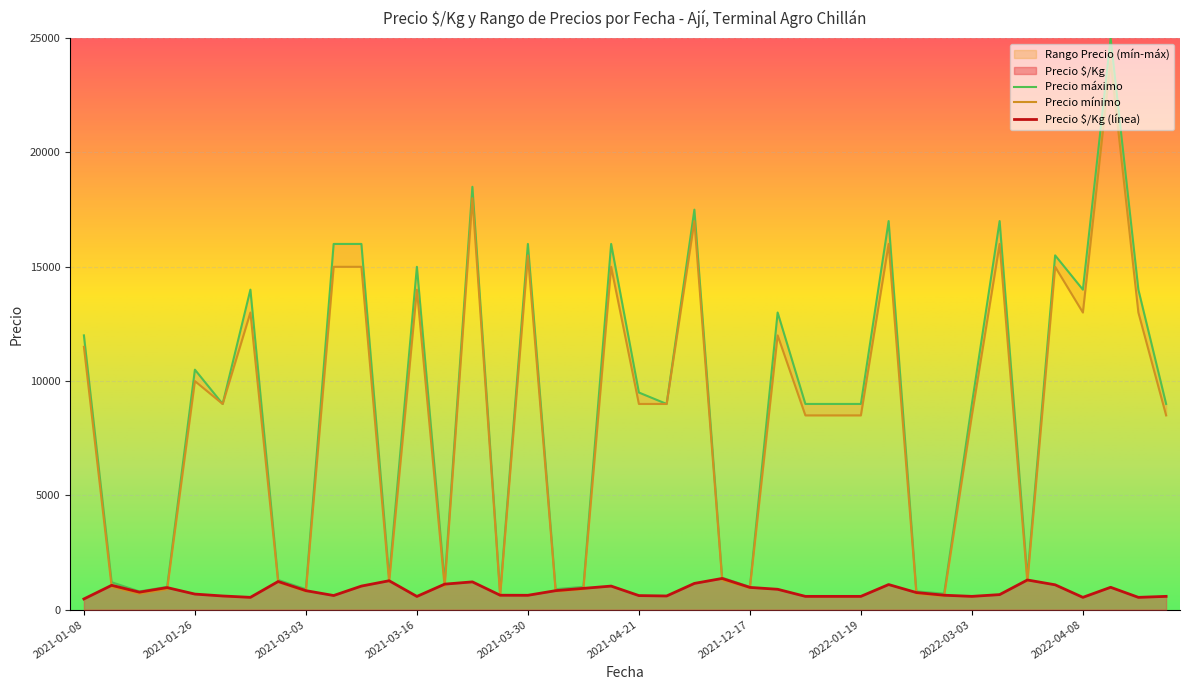

Count the number of data series in this chart.

3